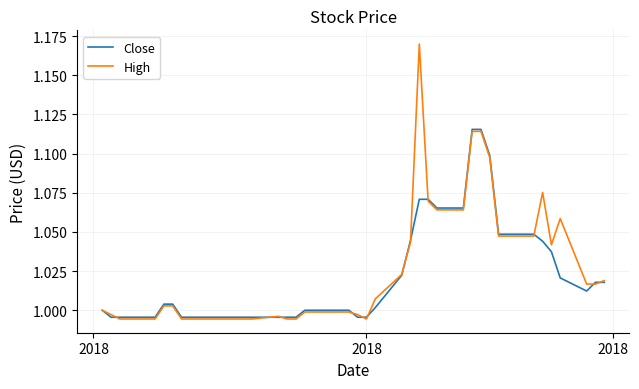

List the series in order of their peak value, lowest first.

Close, High